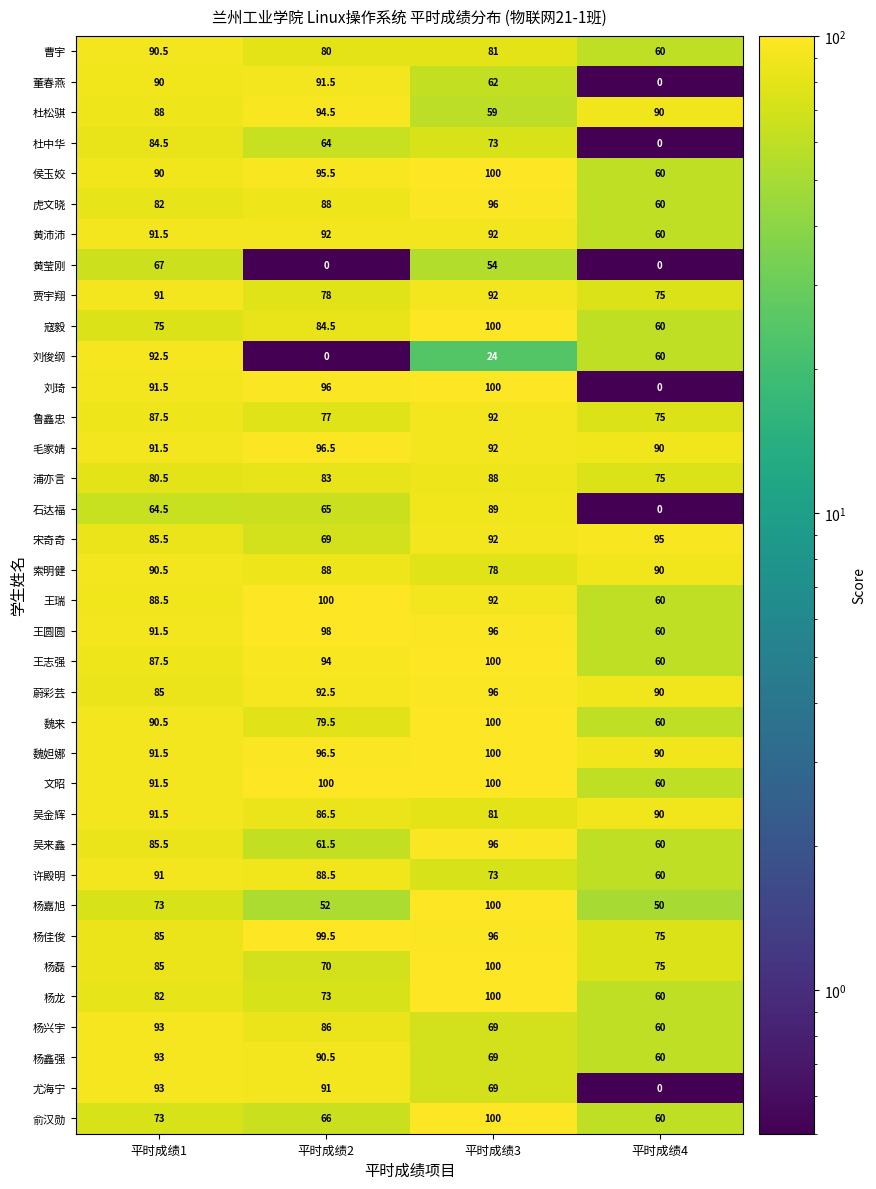

The value of 王瑞 at 平时成绩2 is 49.5. True or false?

False